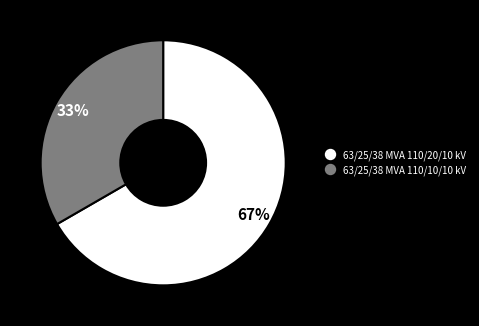

How many slices are in this pie chart?

2